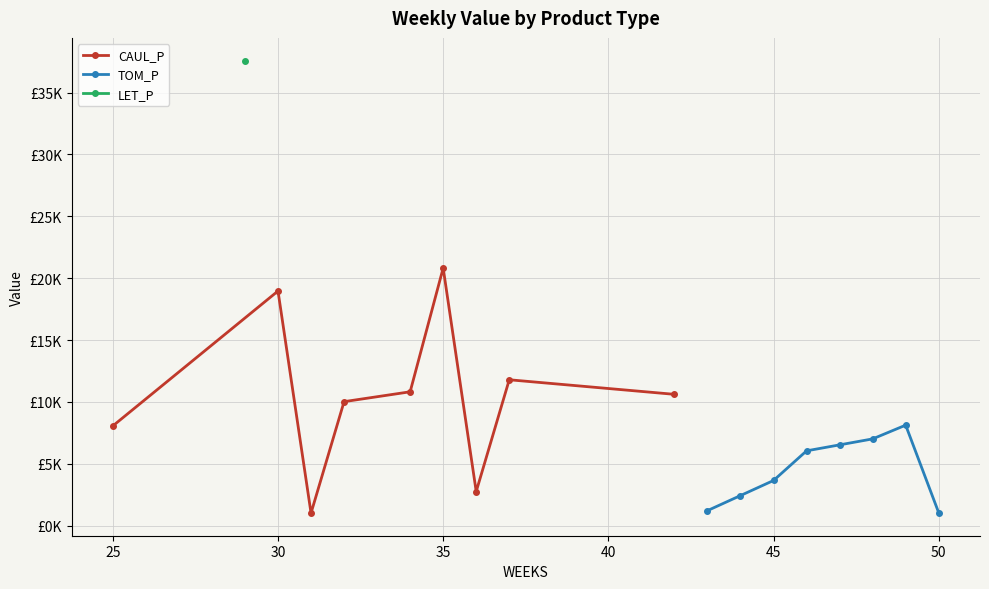

At how many categories does at least one series exceed 25432?

1